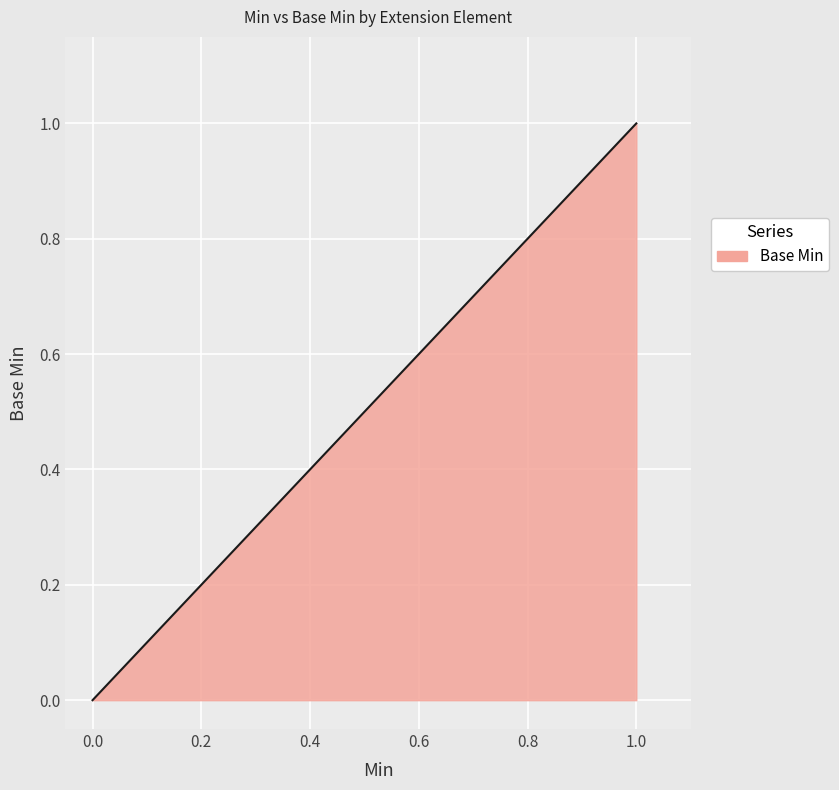

How many positive values are there?

1